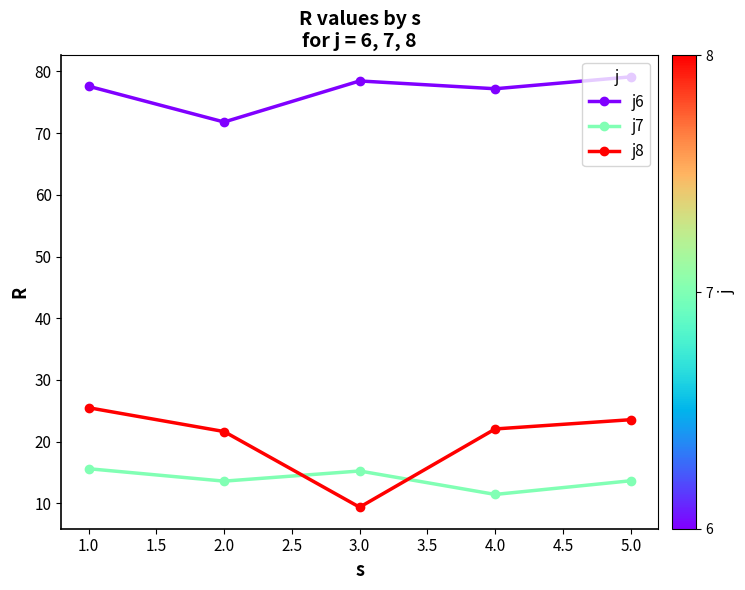

Which series has the largest range (max minus min)?

j8